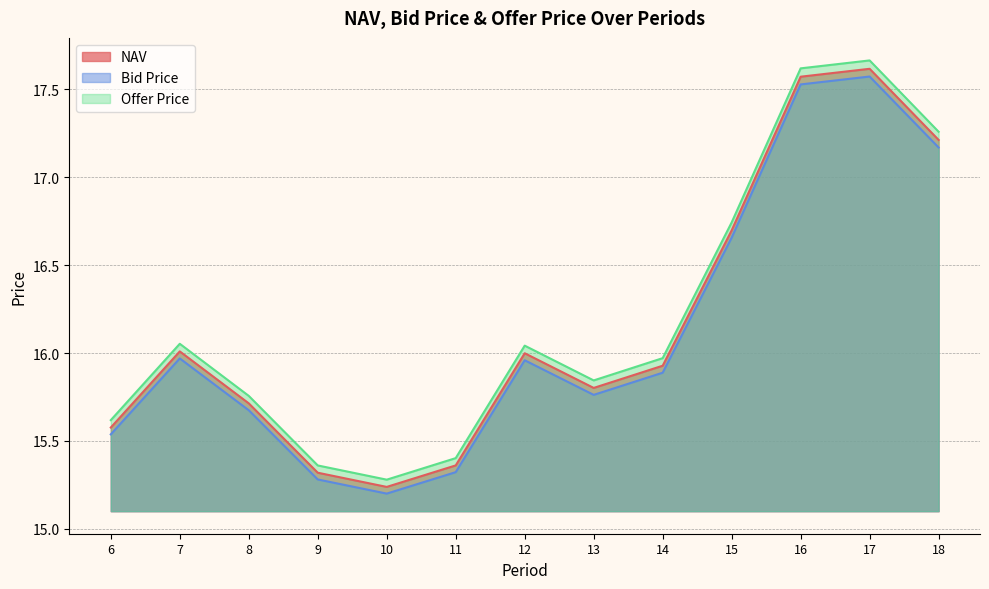

List the series in order of their overall mean, lowest first.

Bid Price, NAV, Offer Price